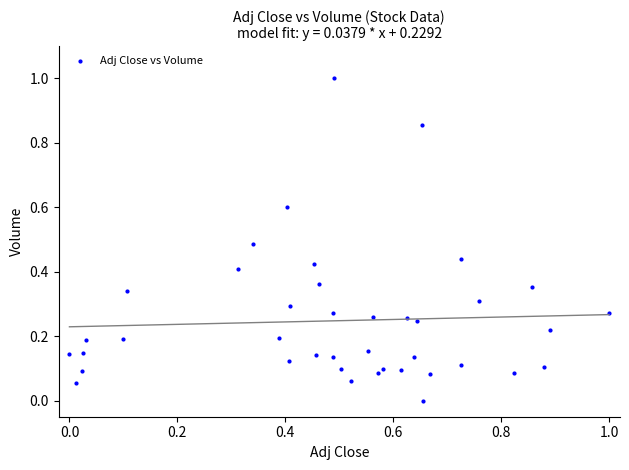

What is the range of X values (max minus min)?

1.0